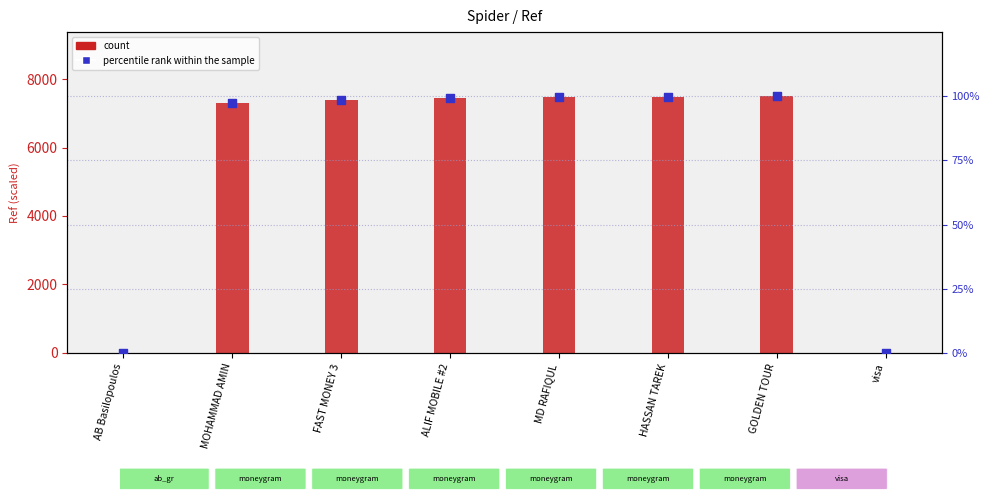

What is the total value across all series at HASSAN TAREK?

7569.3